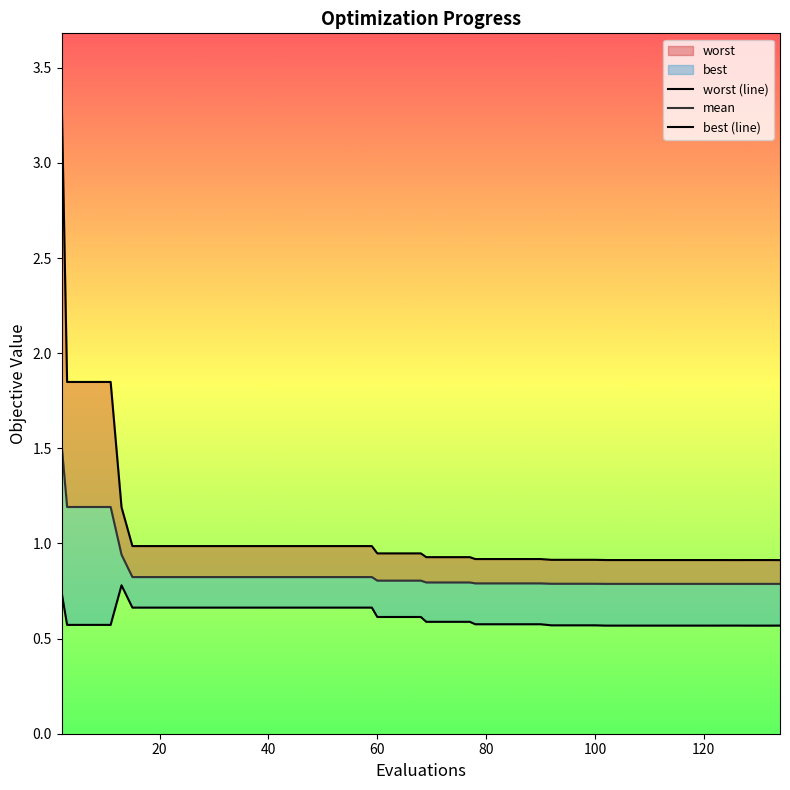

Between 110 and 35, which is larger?

35